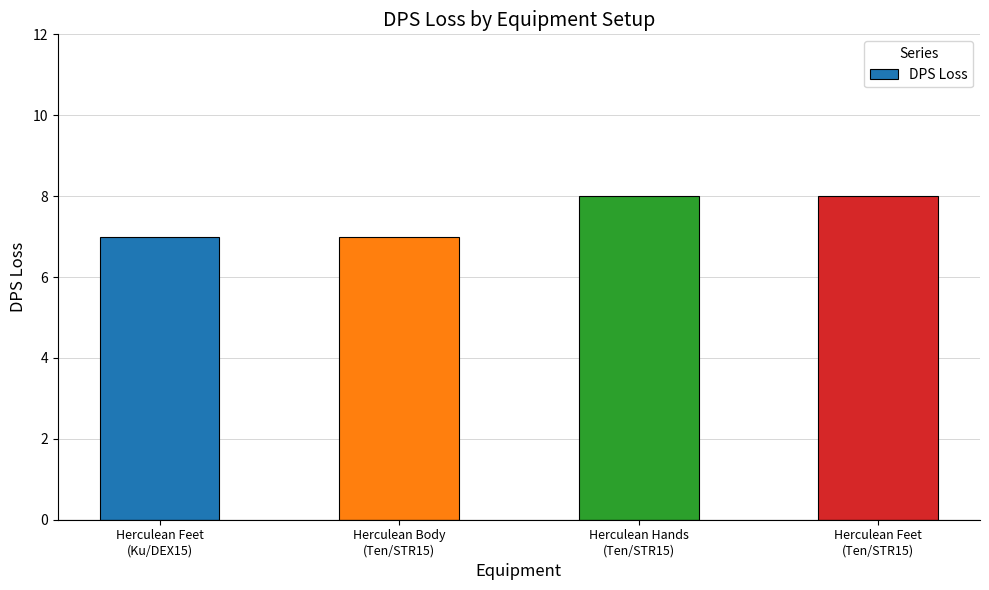

Are the bars grouped side by side (vs. stacked)?

No